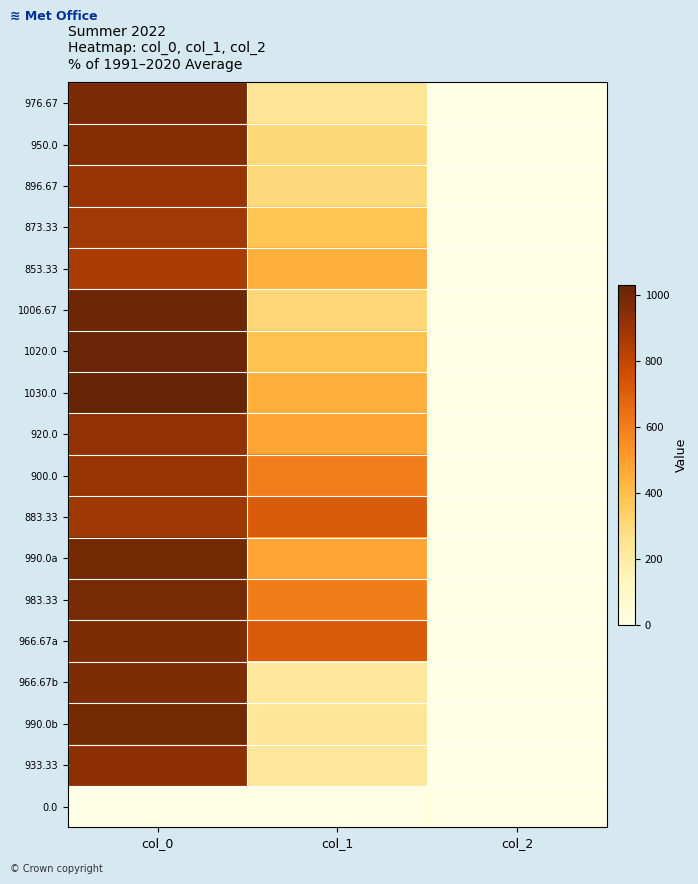

Which has a higher value, col_1 or col_0?

col_0